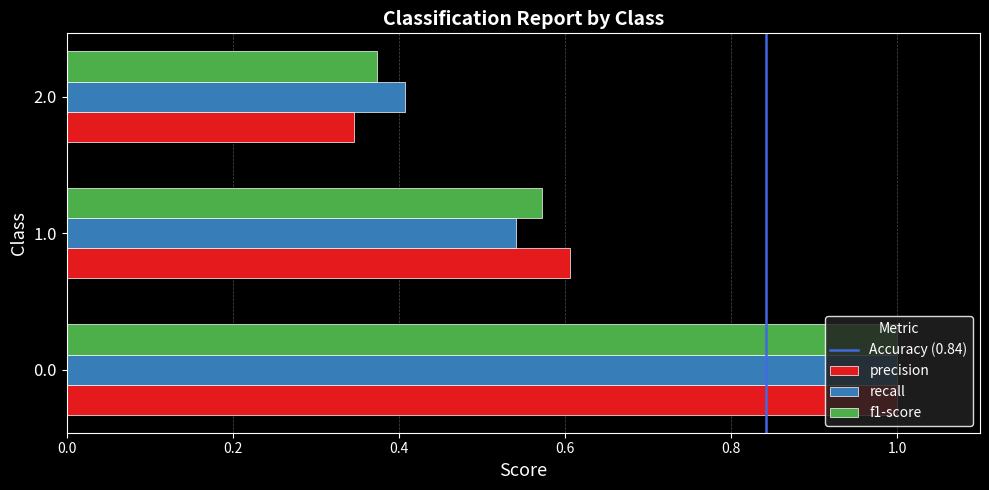

At how many categories does at least one series exceed 0?

3